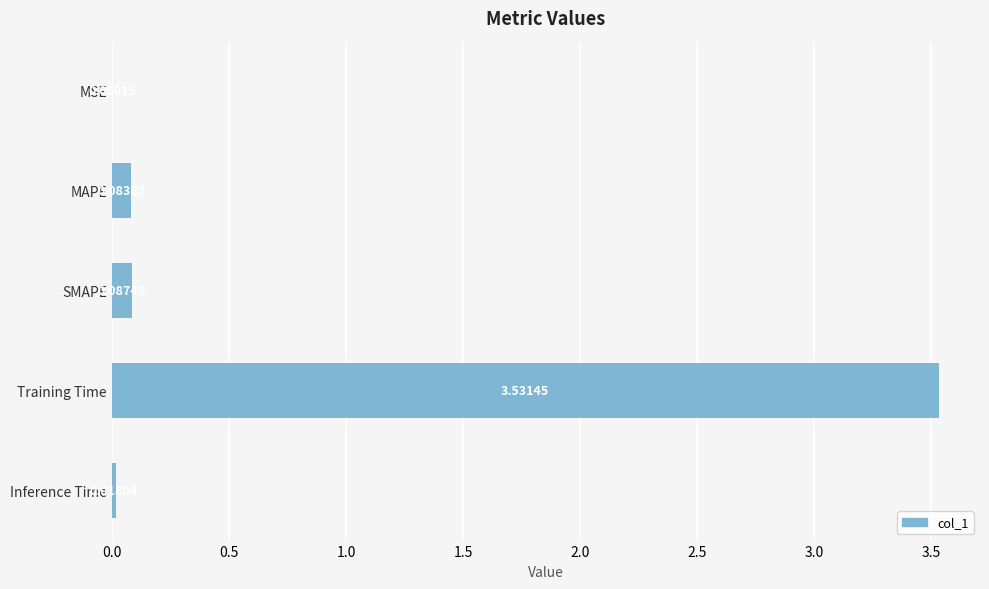

At which category does the chart reach its peak across all series?

Training Time